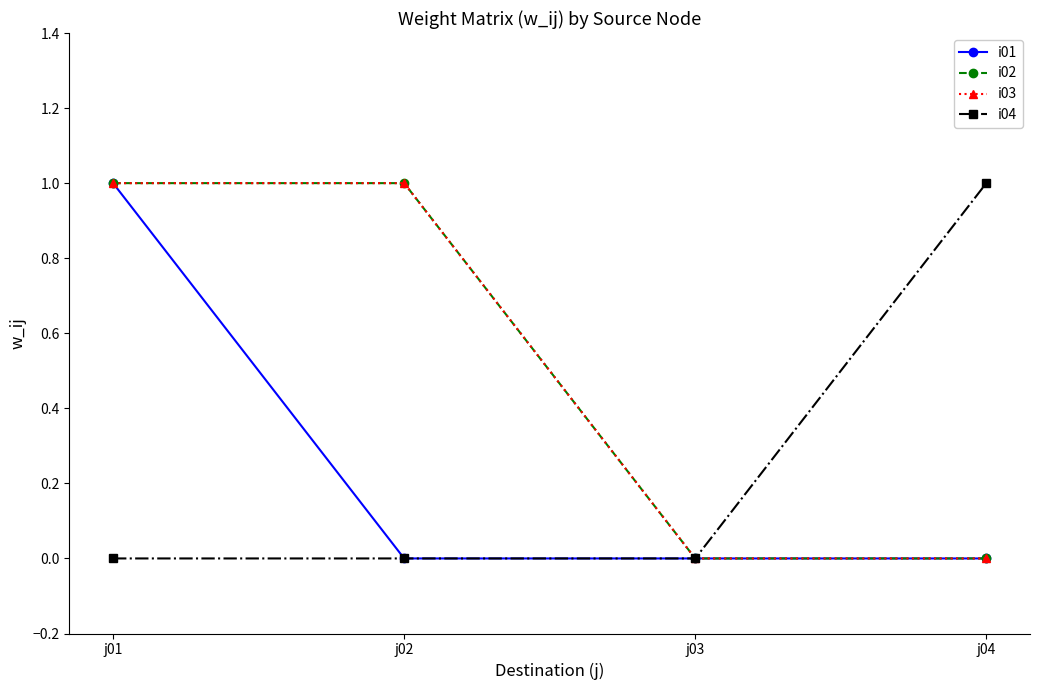

Rank the series by their maximum value, from lowest to highest.

i01, i02, i03, i04